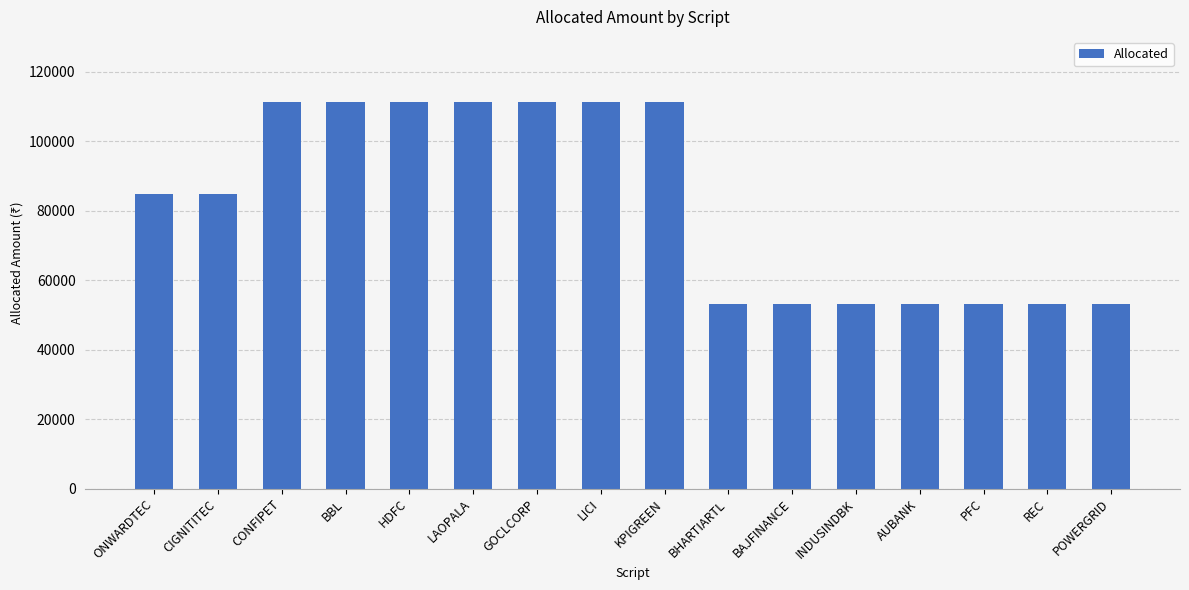

How many values are below 84845?

7